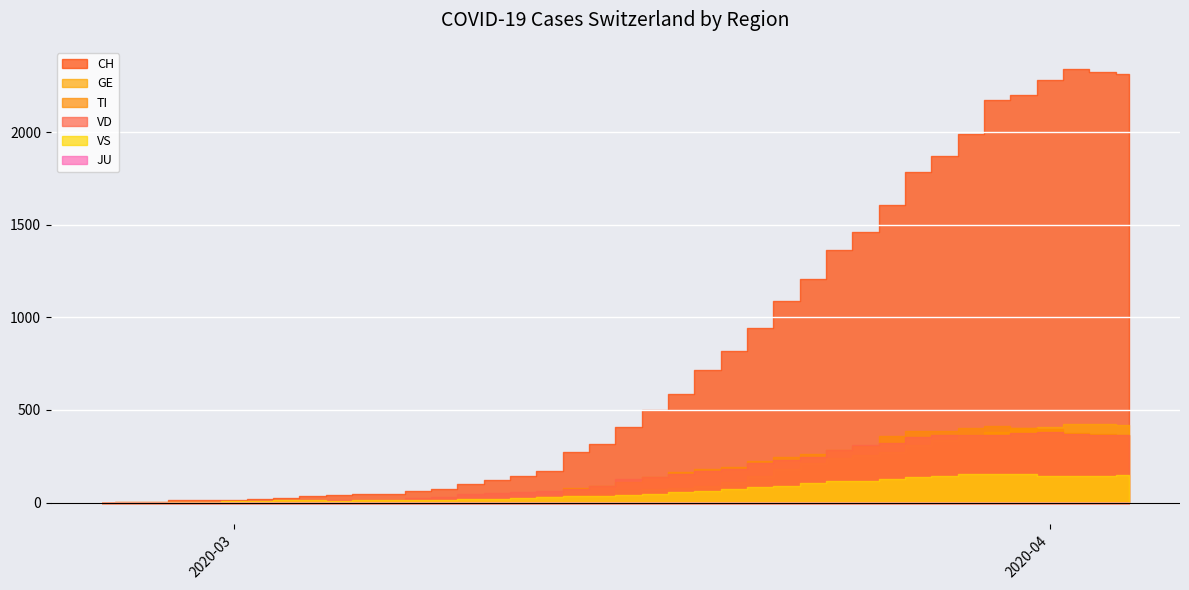

Reading left to right, transcribe all the data shown in this chart.

CH: 2020-02-25=0	2020-02-26=1	2020-02-27=2	2020-02-28=12	2020-02-29=14	2020-03-01=15	2020-03-02=21	2020-03-03=26	2020-03-04=34	2020-03-05=38	2020-03-06=46	2020-03-07=47	2020-03-08=60	2020-03-09=73	2020-03-10=101	2020-03-11=122	2020-03-12=146	2020-03-13=173	2020-03-14=275	2020-03-15=314	2020-03-16=407	2020-03-17=499	2020-03-18=588	2020-03-19=715	2020-03-20=818	2020-03-21=944	2020-03-22=1090	2020-03-23=1206	2020-03-24=1363	2020-03-25=1462	2020-03-26=1608	2020-03-27=1788	2020-03-28=1875	2020-03-29=1989	2020-03-30=2174	2020-03-31=2202	2020-04-01=2281	2020-04-02=2345	2020-04-03=2327	2020-04-04=2315
GE: 2020-02-25=0	2020-02-26=1	2020-02-27=1	2020-02-28=2	2020-02-29=3	2020-03-01=3	2020-03-02=3	2020-03-03=4	2020-03-04=4	2020-03-05=5	2020-03-06=7	2020-03-07=7	2020-03-08=9	2020-03-09=13	2020-03-10=18	2020-03-11=20	2020-03-12=23	2020-03-13=33	2020-03-14=43	2020-03-15=46	2020-03-16=66	2020-03-17=75	2020-03-18=78	2020-03-19=92	2020-03-20=109	2020-03-21=145	2020-03-22=179	2020-03-23=214	2020-03-24=238	2020-03-25=258	2020-03-26=272	2020-03-27=313	2020-03-28=339	2020-03-29=365	2020-03-30=382	2020-03-31=405	2020-04-01=406	2020-04-02=424	2020-04-03=424	2020-04-04=421
TI: 2020-02-25=0	2020-02-26=0	2020-02-27=0	2020-02-28=0	2020-02-29=0	2020-03-01=0	2020-03-02=0	2020-03-03=0	2020-03-04=0	2020-03-05=0	2020-03-06=0	2020-03-07=0	2020-03-08=0	2020-03-09=0	2020-03-10=0	2020-03-11=0	2020-03-12=0	2020-03-13=0	2020-03-14=77	2020-03-15=92	2020-03-16=112	2020-03-17=137	2020-03-18=163	2020-03-19=182	2020-03-20=190	2020-03-21=224	2020-03-22=246	2020-03-23=261	2020-03-24=285	2020-03-25=306	2020-03-26=358	2020-03-27=386	2020-03-28=385	2020-03-29=402	2020-03-30=415	2020-03-31=401	2020-04-01=396	2020-04-02=374	2020-04-03=370	2020-04-04=363
VD: 2020-02-25=0	2020-02-26=0	2020-02-27=0	2020-02-28=4	2020-02-29=4	2020-03-01=4	2020-03-02=6	2020-03-03=8	2020-03-04=11	2020-03-05=14	2020-03-06=15	2020-03-07=16	2020-03-08=22	2020-03-09=29	2020-03-10=48	2020-03-11=51	2020-03-12=55	2020-03-13=61	2020-03-14=75	2020-03-15=90	2020-03-16=126	2020-03-17=140	2020-03-18=153	2020-03-19=170	2020-03-20=182	2020-03-21=211	2020-03-22=231	2020-03-23=248	2020-03-24=283	2020-03-25=311	2020-03-26=322	2020-03-27=355	2020-03-28=363	2020-03-29=365	2020-03-30=367	2020-03-31=375	2020-04-01=380	2020-04-02=371	2020-04-03=363	2020-04-04=363
VS: 2020-02-25=0	2020-02-26=0	2020-02-27=0	2020-02-28=5	2020-02-29=5	2020-03-01=6	2020-03-02=9	2020-03-03=11	2020-03-04=12	2020-03-05=10	2020-03-06=11	2020-03-07=11	2020-03-08=15	2020-03-09=16	2020-03-10=19	2020-03-11=20	2020-03-12=27	2020-03-13=29	2020-03-14=33	2020-03-15=35	2020-03-16=41	2020-03-17=46	2020-03-18=58	2020-03-19=63	2020-03-20=72	2020-03-21=82	2020-03-22=91	2020-03-23=103	2020-03-24=117	2020-03-25=118	2020-03-26=128	2020-03-27=137	2020-03-28=142	2020-03-29=152	2020-03-30=153	2020-03-31=152	2020-04-01=146	2020-04-02=146	2020-04-03=146	2020-04-04=149
JU: 2020-02-25=0	2020-02-26=0	2020-02-27=0	2020-02-28=0	2020-02-29=0	2020-03-01=0	2020-03-02=0	2020-03-03=0	2020-03-04=0	2020-03-05=0	2020-03-06=0	2020-03-07=0	2020-03-08=0	2020-03-09=0	2020-03-10=0	2020-03-11=0	2020-03-12=0	2020-03-13=0	2020-03-14=0	2020-03-15=0	2020-03-16=0	2020-03-17=0	2020-03-18=0	2020-03-19=0	2020-03-20=0	2020-03-21=0	2020-03-22=0	2020-03-23=0	2020-03-24=0	2020-03-25=0	2020-03-26=0	2020-03-27=0	2020-03-28=0	2020-03-29=0	2020-03-30=0	2020-03-31=0	2020-04-01=0	2020-04-02=0	2020-04-03=0	2020-04-04=0